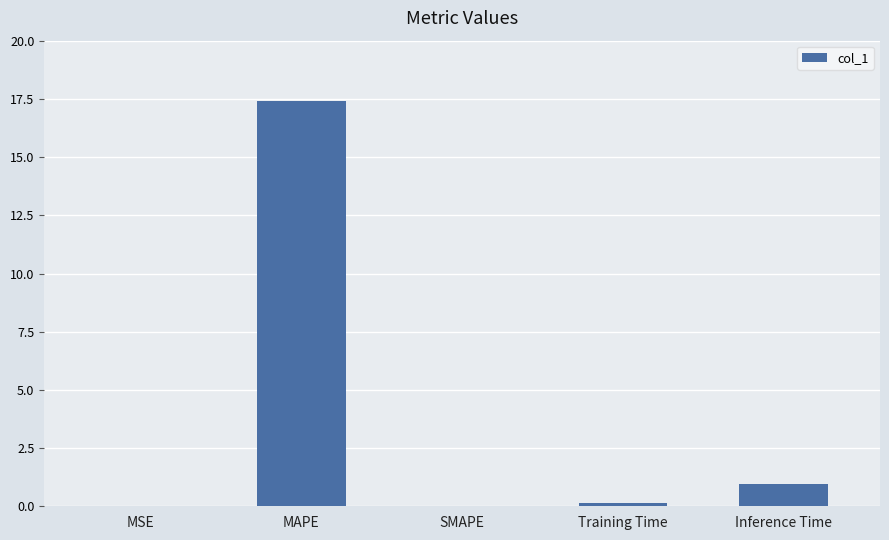

What is the sum of the values at MAPE and Training Time?

17.5